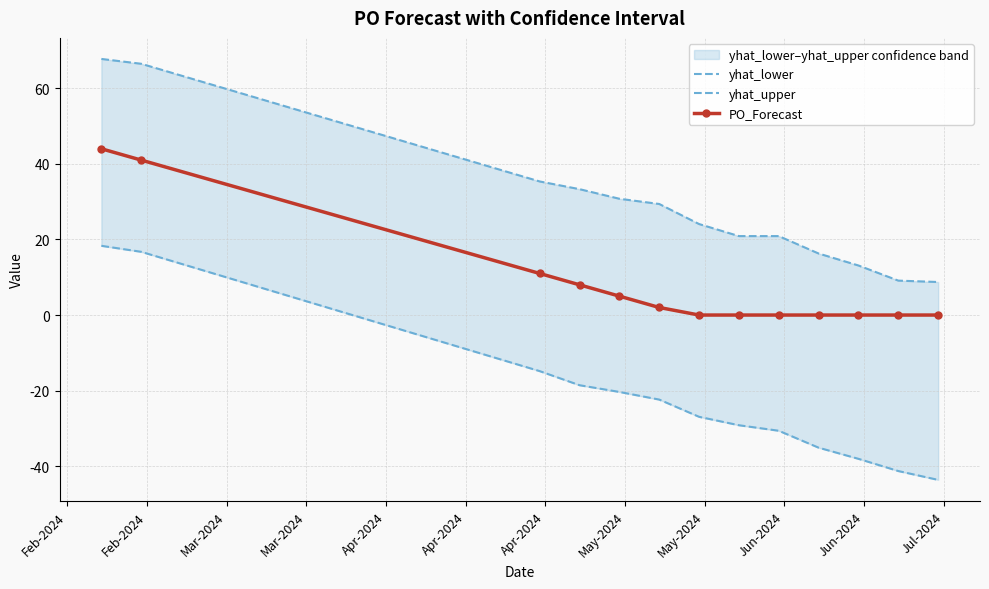

At which category is the sum across all series the highest?

Feb-2024